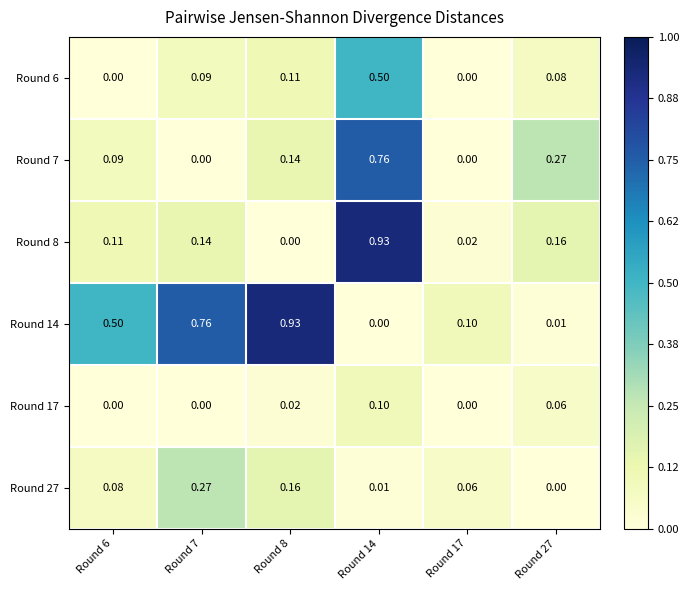

Is the value of Round 6 at Round 27 greater than the value of Round 17 at Round 8?

Yes